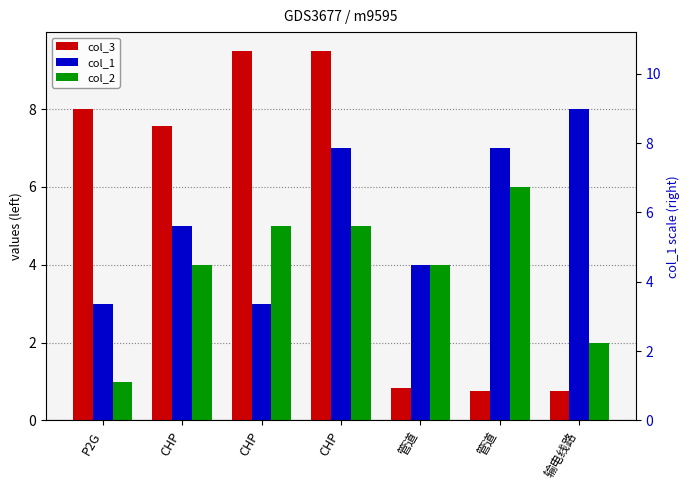

How many data points does each series have?

7